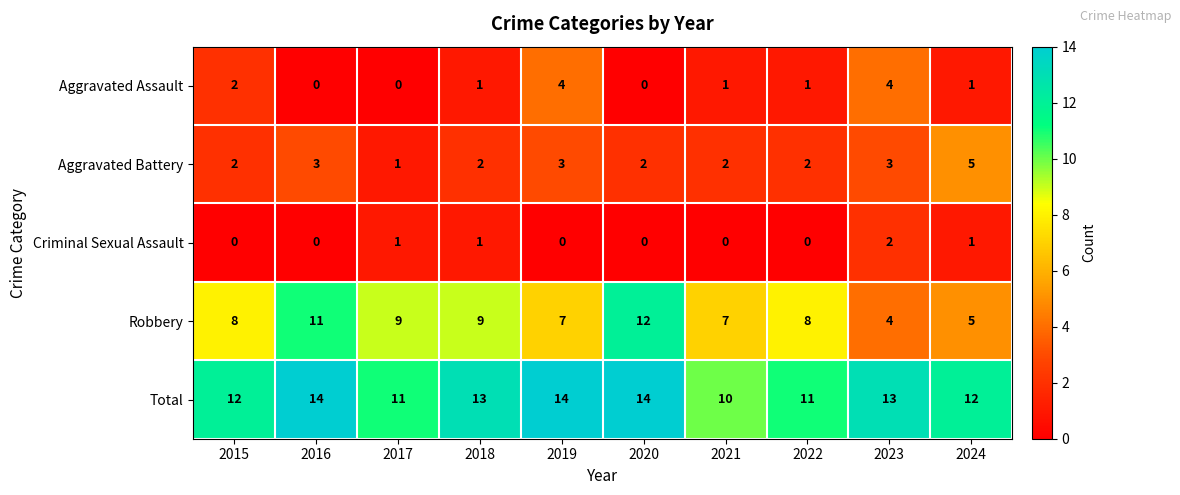

What is the sum of all Robbery values?

80